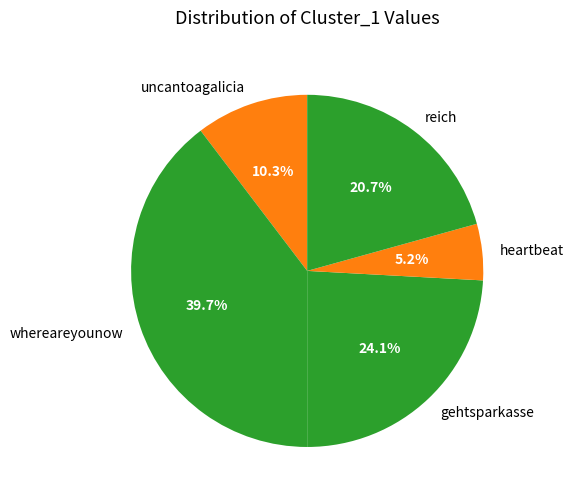

To the nearest percent, what portion does gehtsparkasse represent?

24%